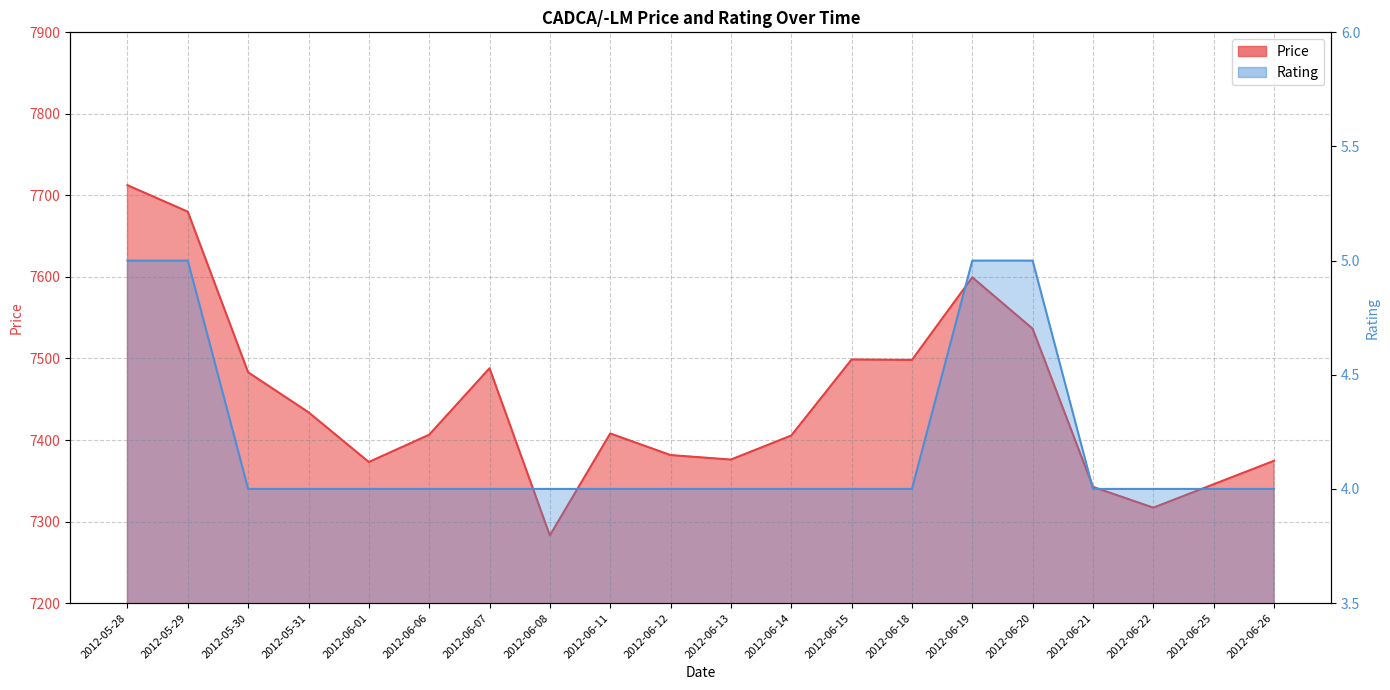

At which label does Price first exceed 7408?

2012-05-28